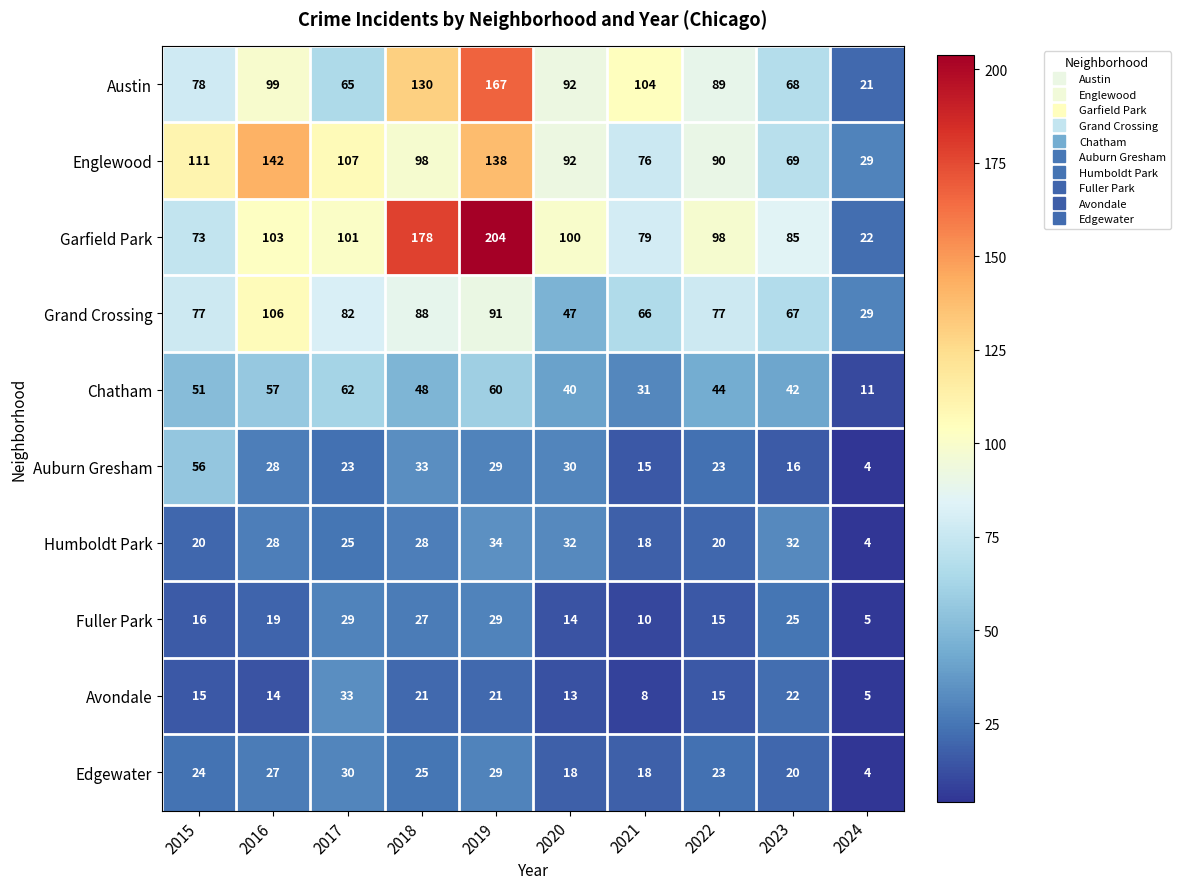

Rank the series by their maximum value, from lowest to highest.

Fuller Park, Edgewater, Avondale, Humboldt Park, Auburn Gresham, Chatham, Grand Crossing, Englewood, Austin, Garfield Park